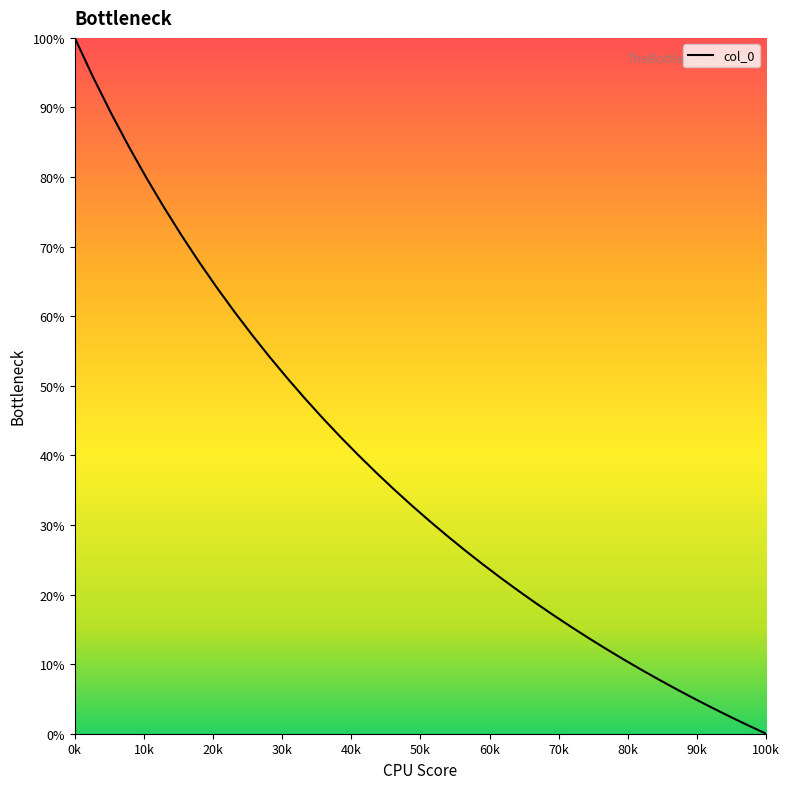

How many lines are shown in the chart?

1